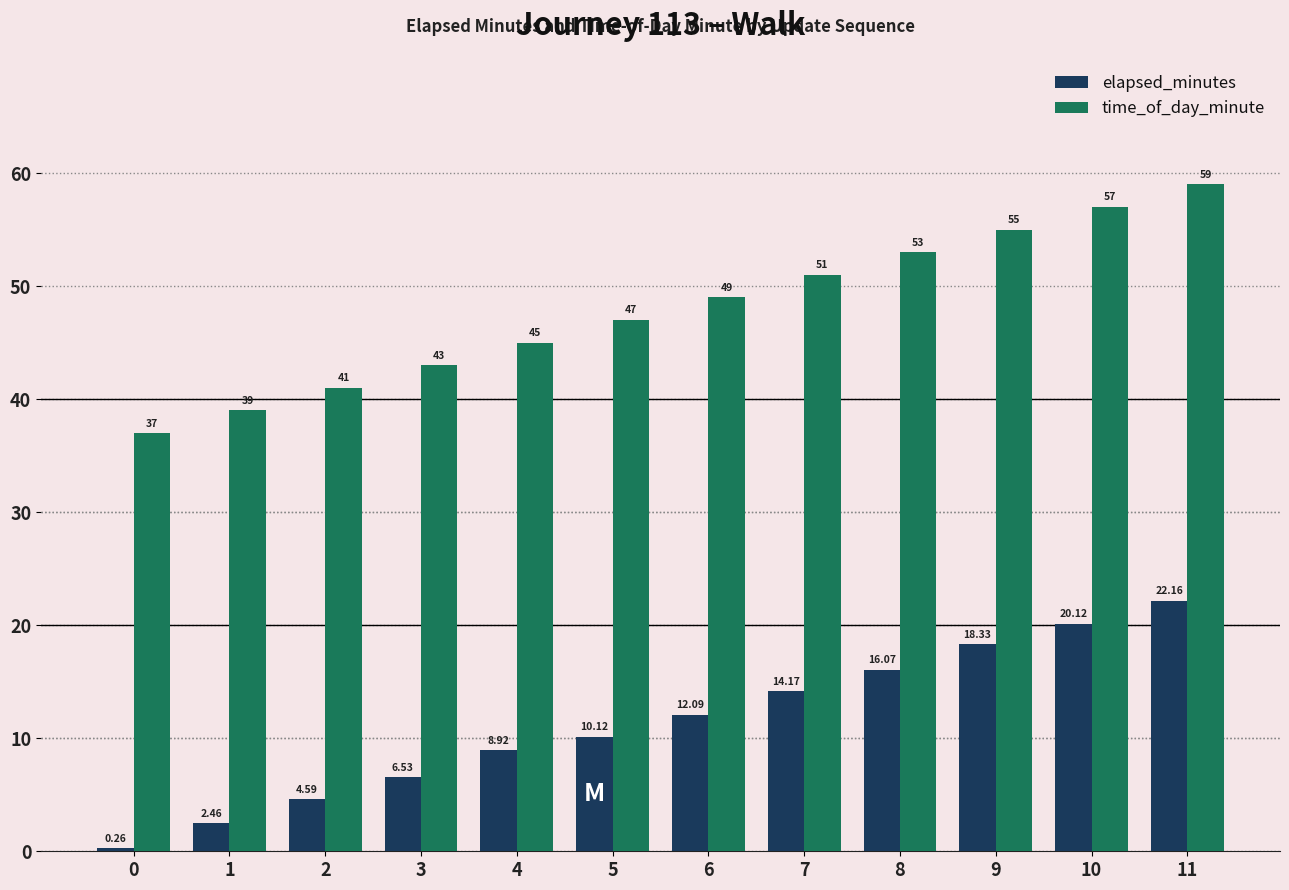

Rank the series by their maximum value, from highest to lowest.

time_of_day_minute, elapsed_minutes